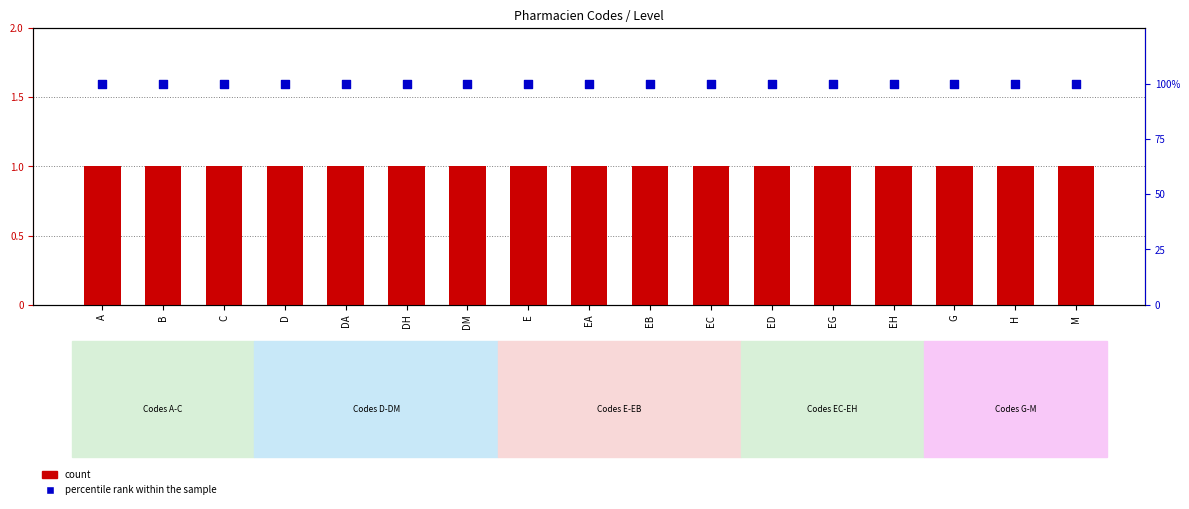

Which series reaches the minimum Y coordinate?

count